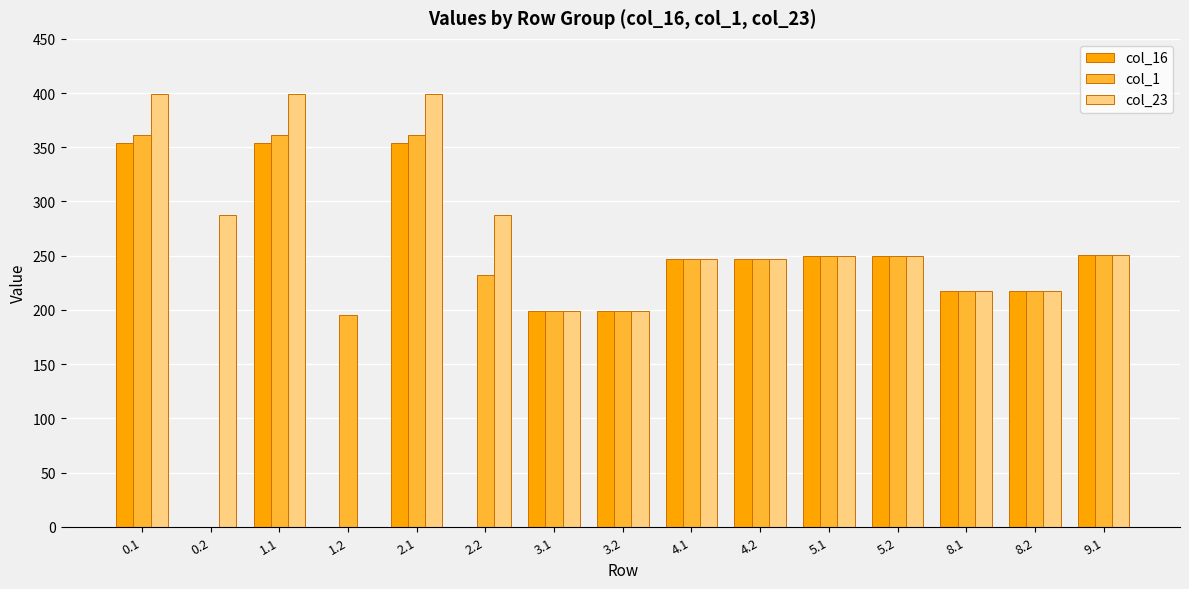

The value of col_1 at 5.2 is 250.0. True or false?

True